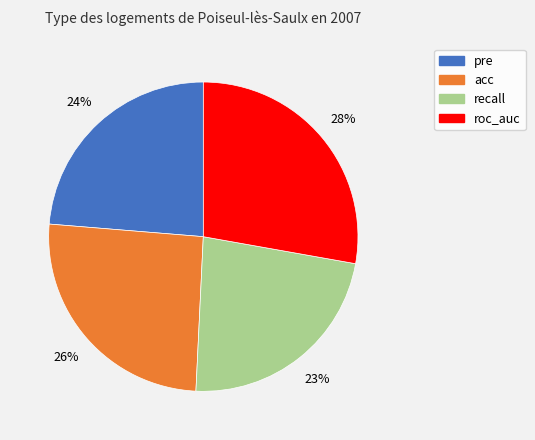

How many slices are in this pie chart?

4